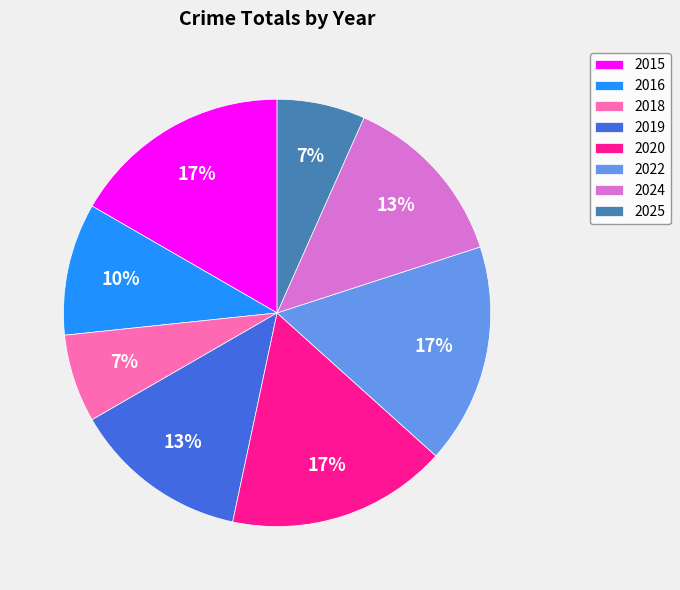

Is the sum of 2024 and 2016 greater than half?

No